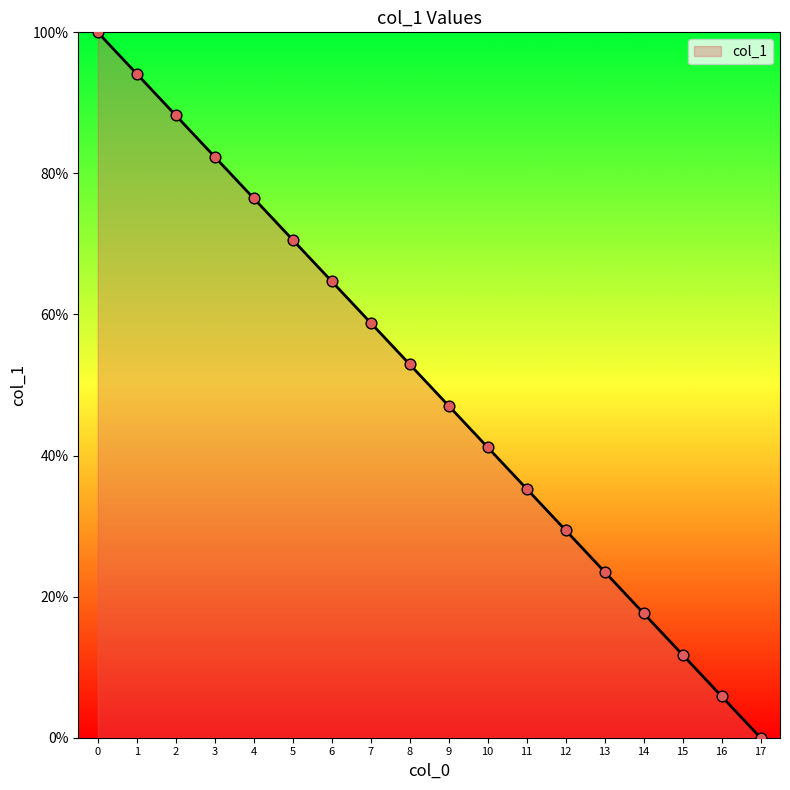

Between 2 and 13, which is larger?

2